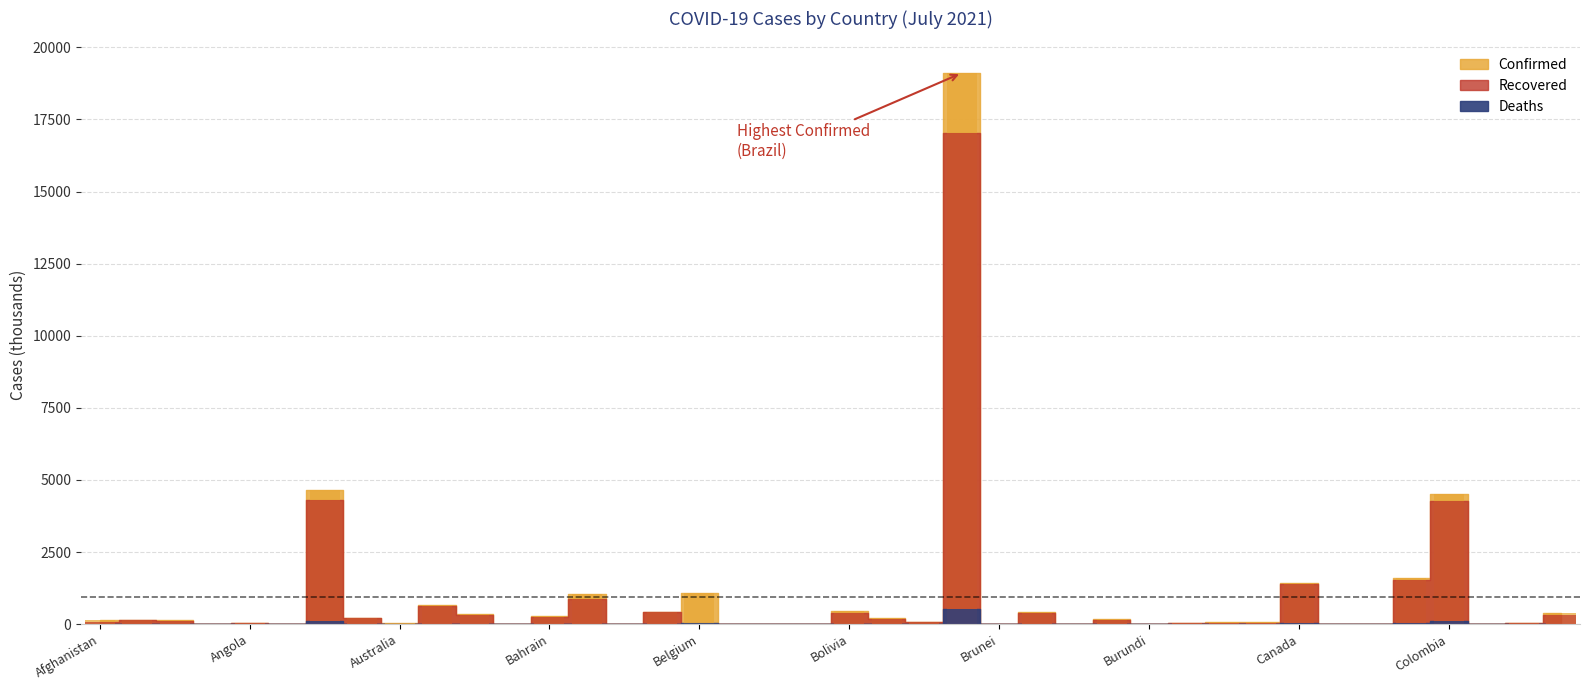

How many data points in Deaths are above 1?

22